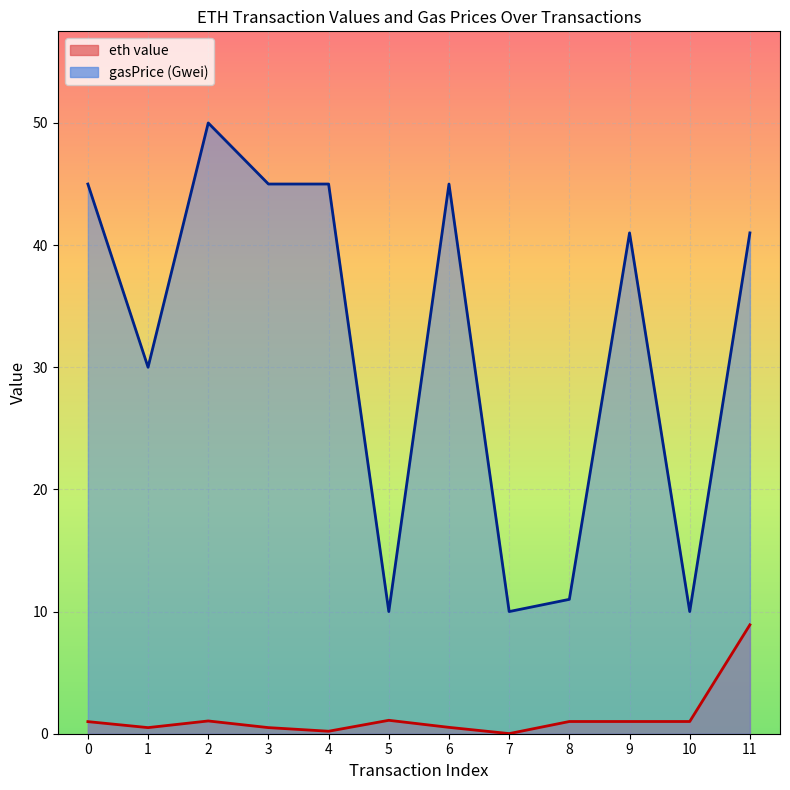

What is the difference between the maximum and second lowest values in the gasPrice (Gwei) series?

40.0